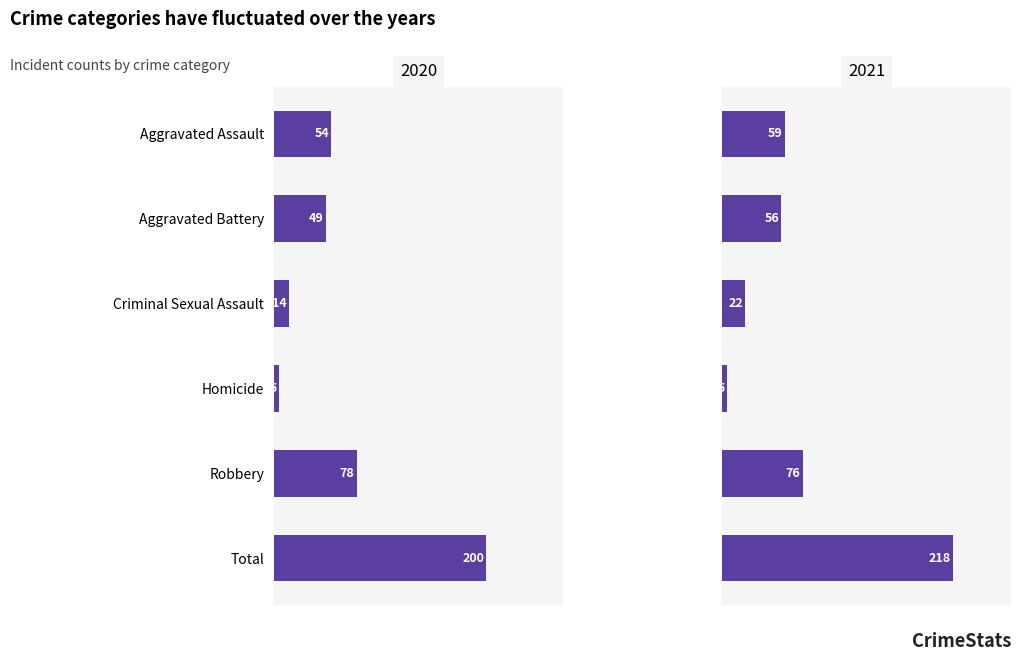

True or false: 2021 has a value of 11 at Criminal Sexual Assault.

False